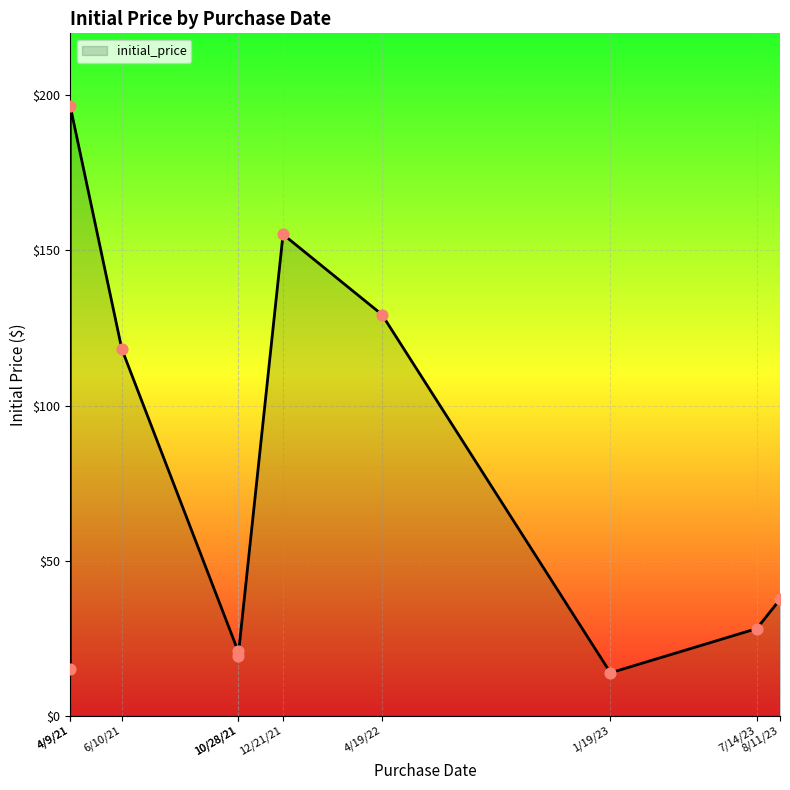

Approximately how many times larger is the value at 7/14/23 compared to 6/10/21?

0.2